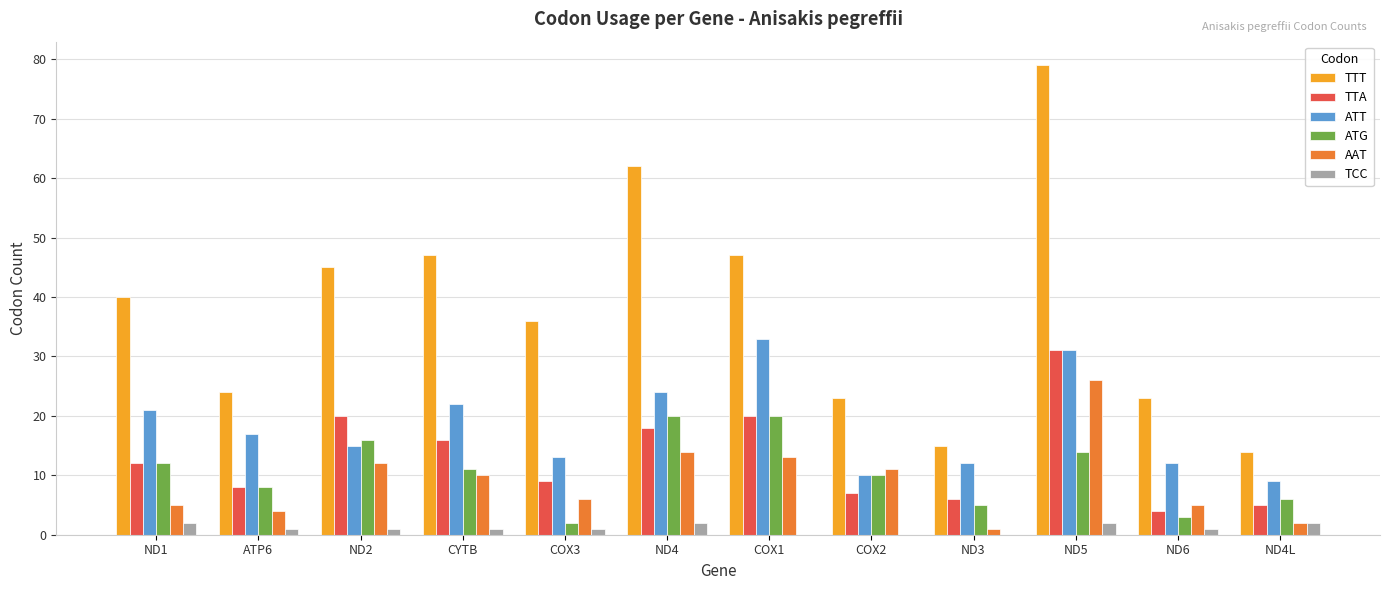

Which series changed the most between ND2 and ND4L?

TTT